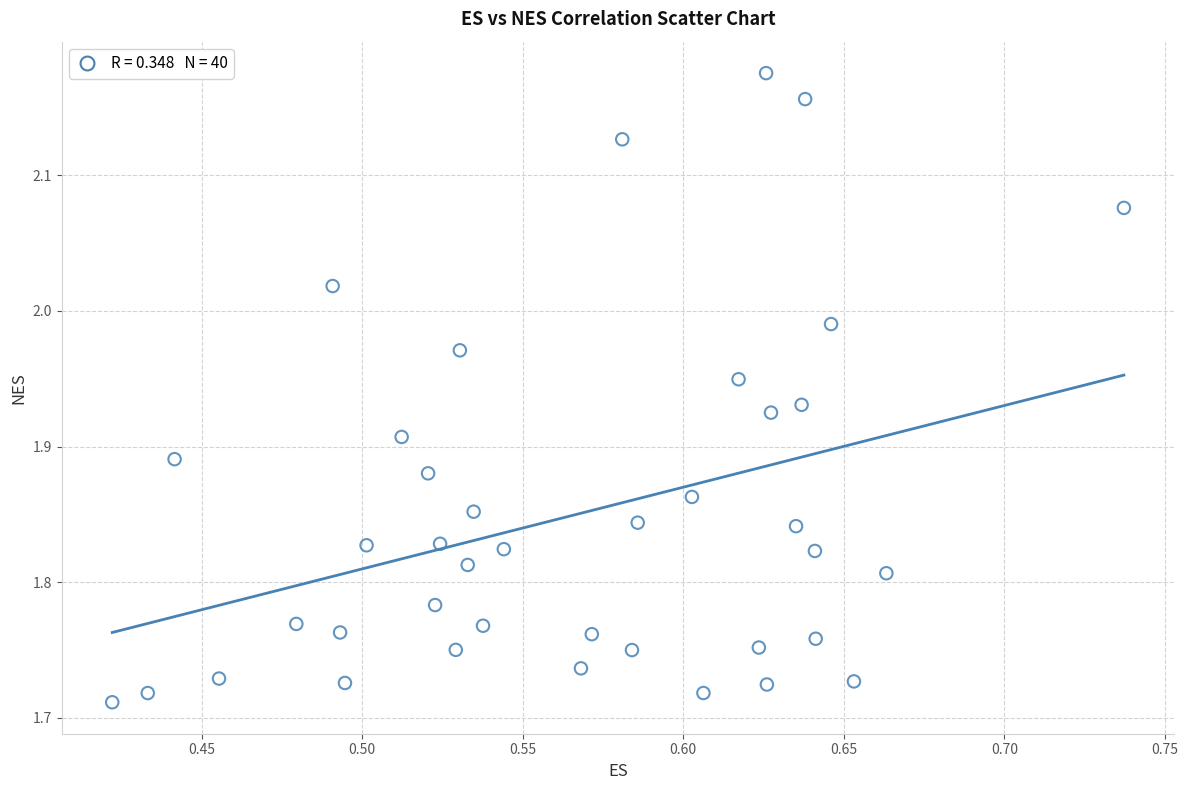

What is the range of X values (max minus min)?

0.3